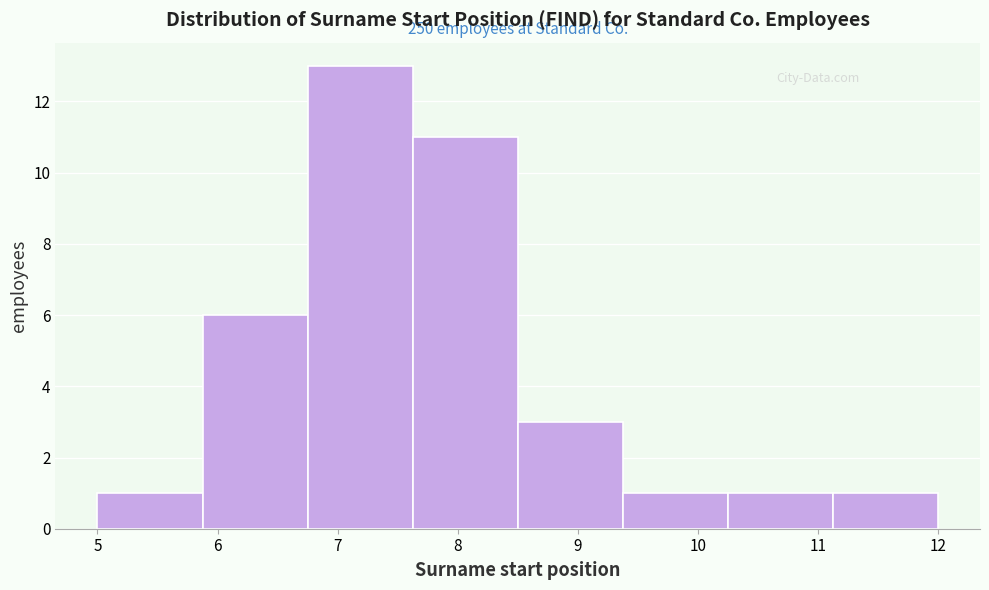

Which range on the x-axis has the tallest bar?

6.8 to 7.6